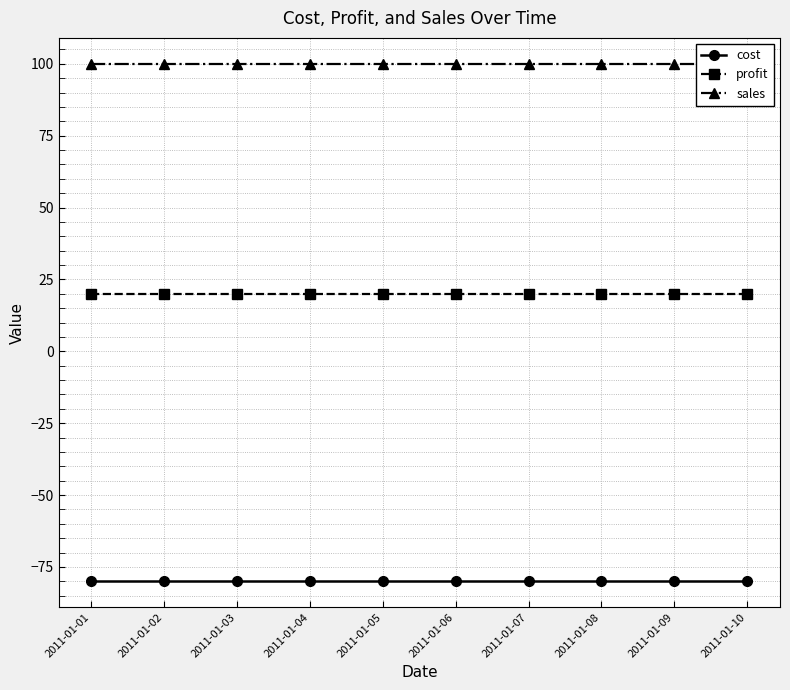

What is the total value across all series at 2011-01-02?

40